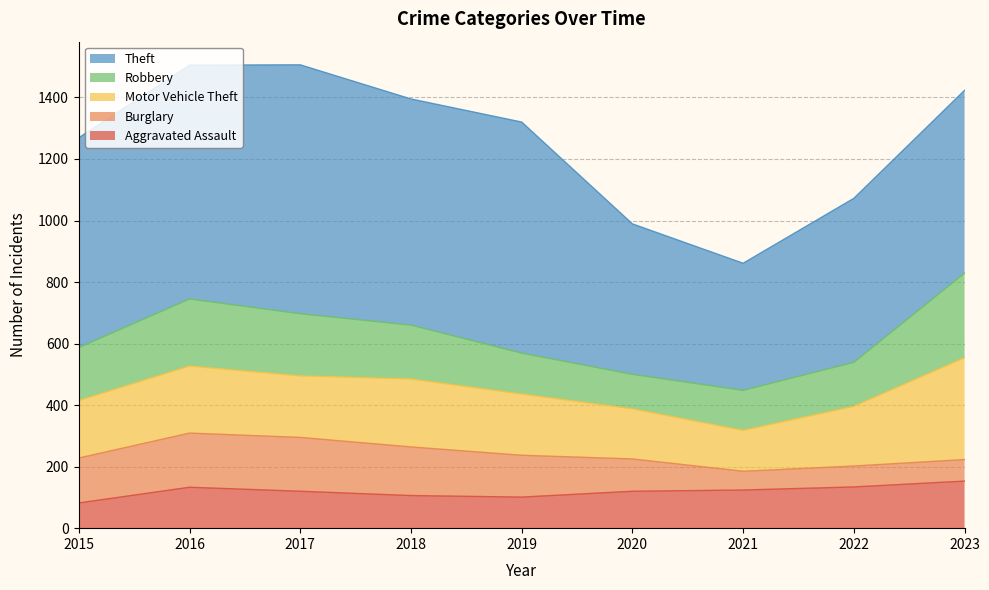

At which label does Burglary reach its minimum?

2021